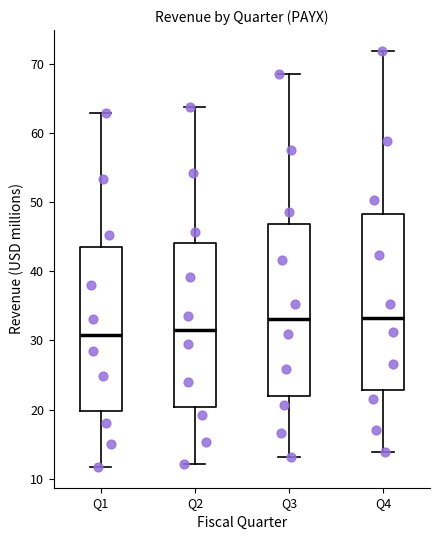

Reading left to right, transcribe this box plot: for each box, give where its median line is, the range the box spans, and where its two whiskers end, as read against the y-axis. The values are not printed on the chart, so give them approximately, as read against the axis.

Q1: median 31, box 20 to 43, whiskers 12 to 63
Q2: median 32, box 20 to 44, whiskers 12 to 64
Q3: median 33, box 22 to 47, whiskers 13 to 69
Q4: median 33, box 23 to 48, whiskers 14 to 72